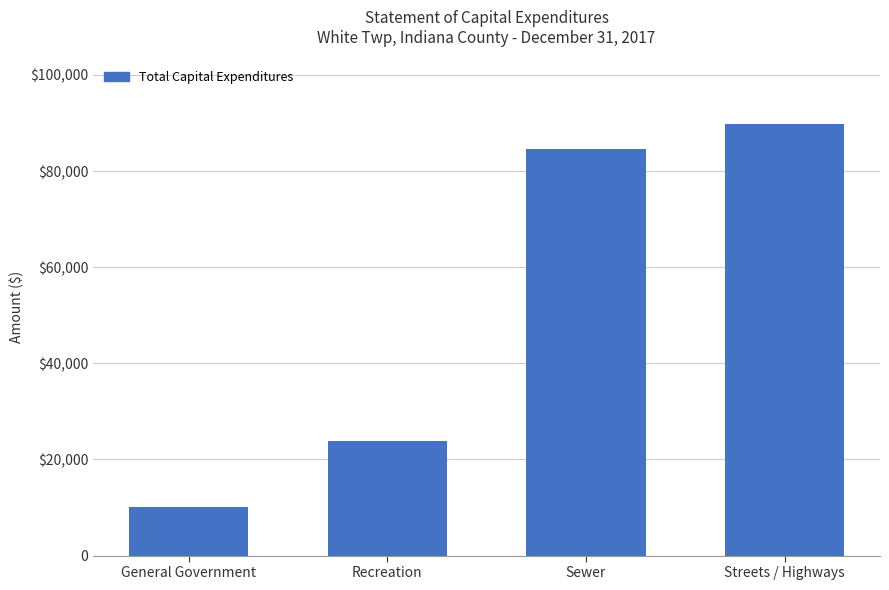

What is the difference between the second highest and second lowest values?

60807